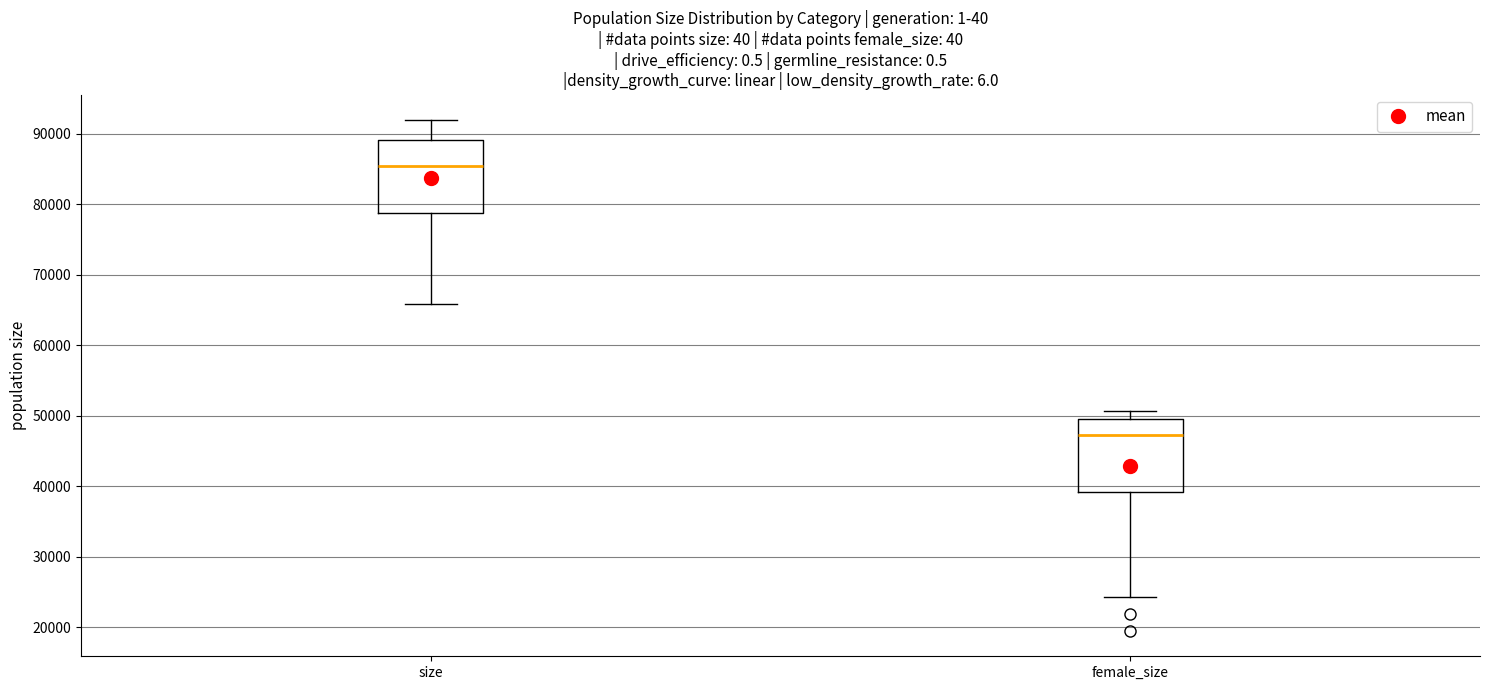

Where is the lower edge of the box for size on the y-axis? The values are not printed on the chart, so give them approximately, as read against the axis.

79000